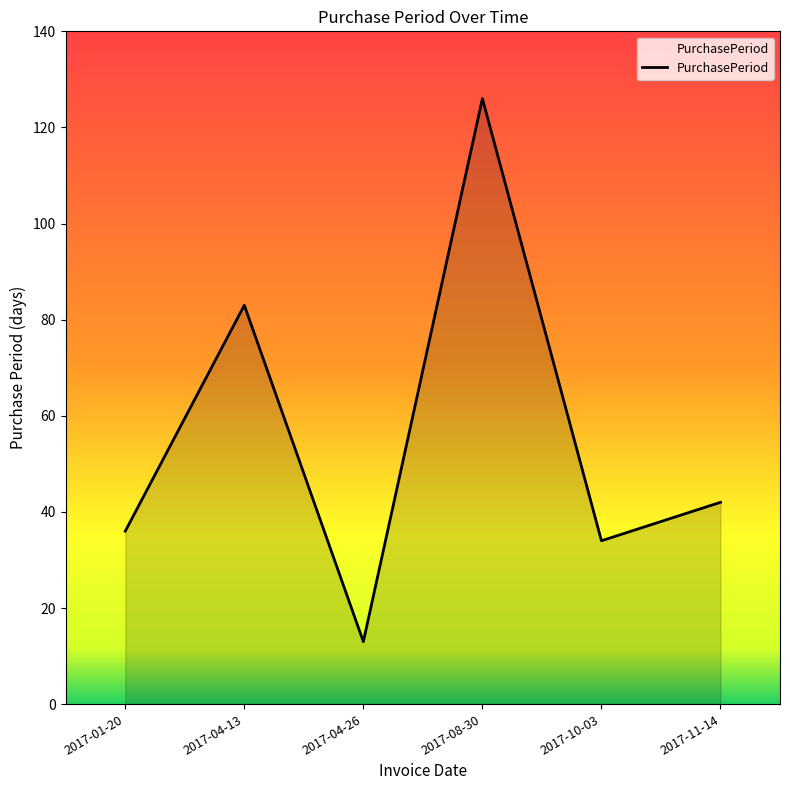

The value at 2017-08-30 is 126. True or false?

True